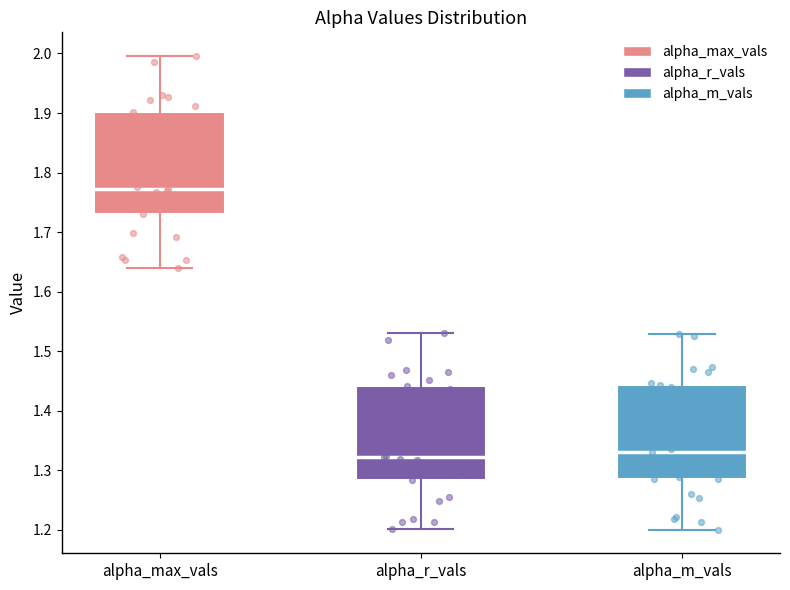

Which box is the tallest, from its lower edge to its upper edge?

alpha_max_vals